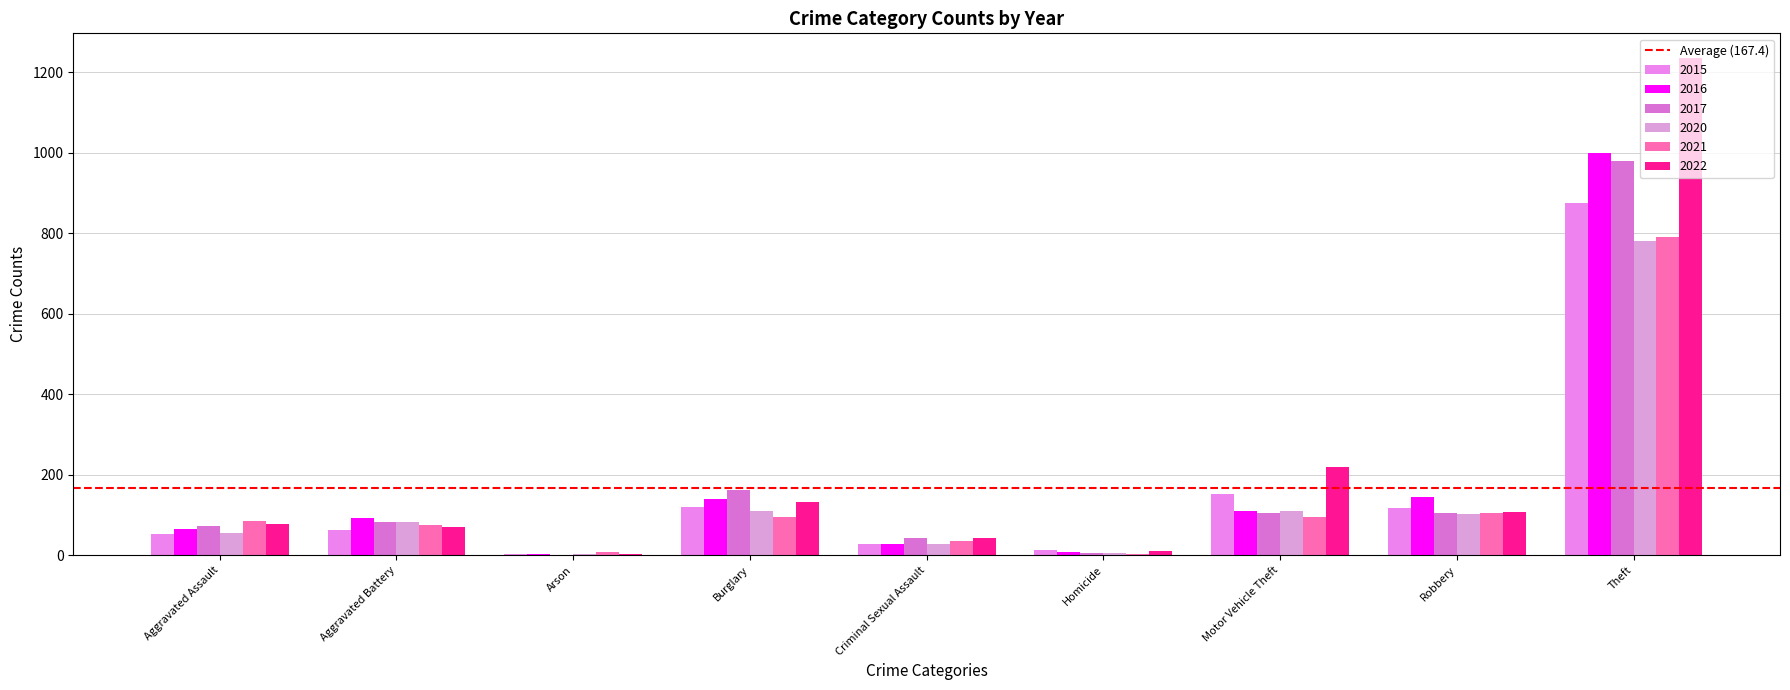

What is the highest value of the 2017 series?

979